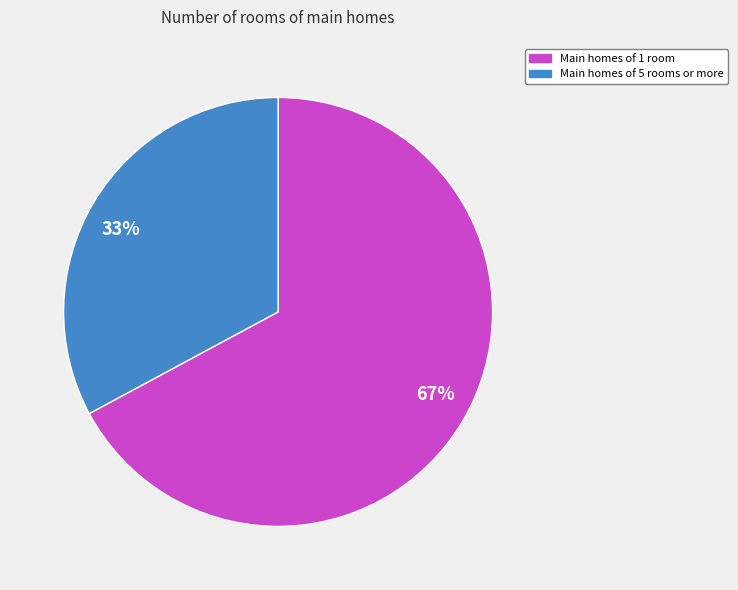

Is there a majority slice in this chart?

Yes